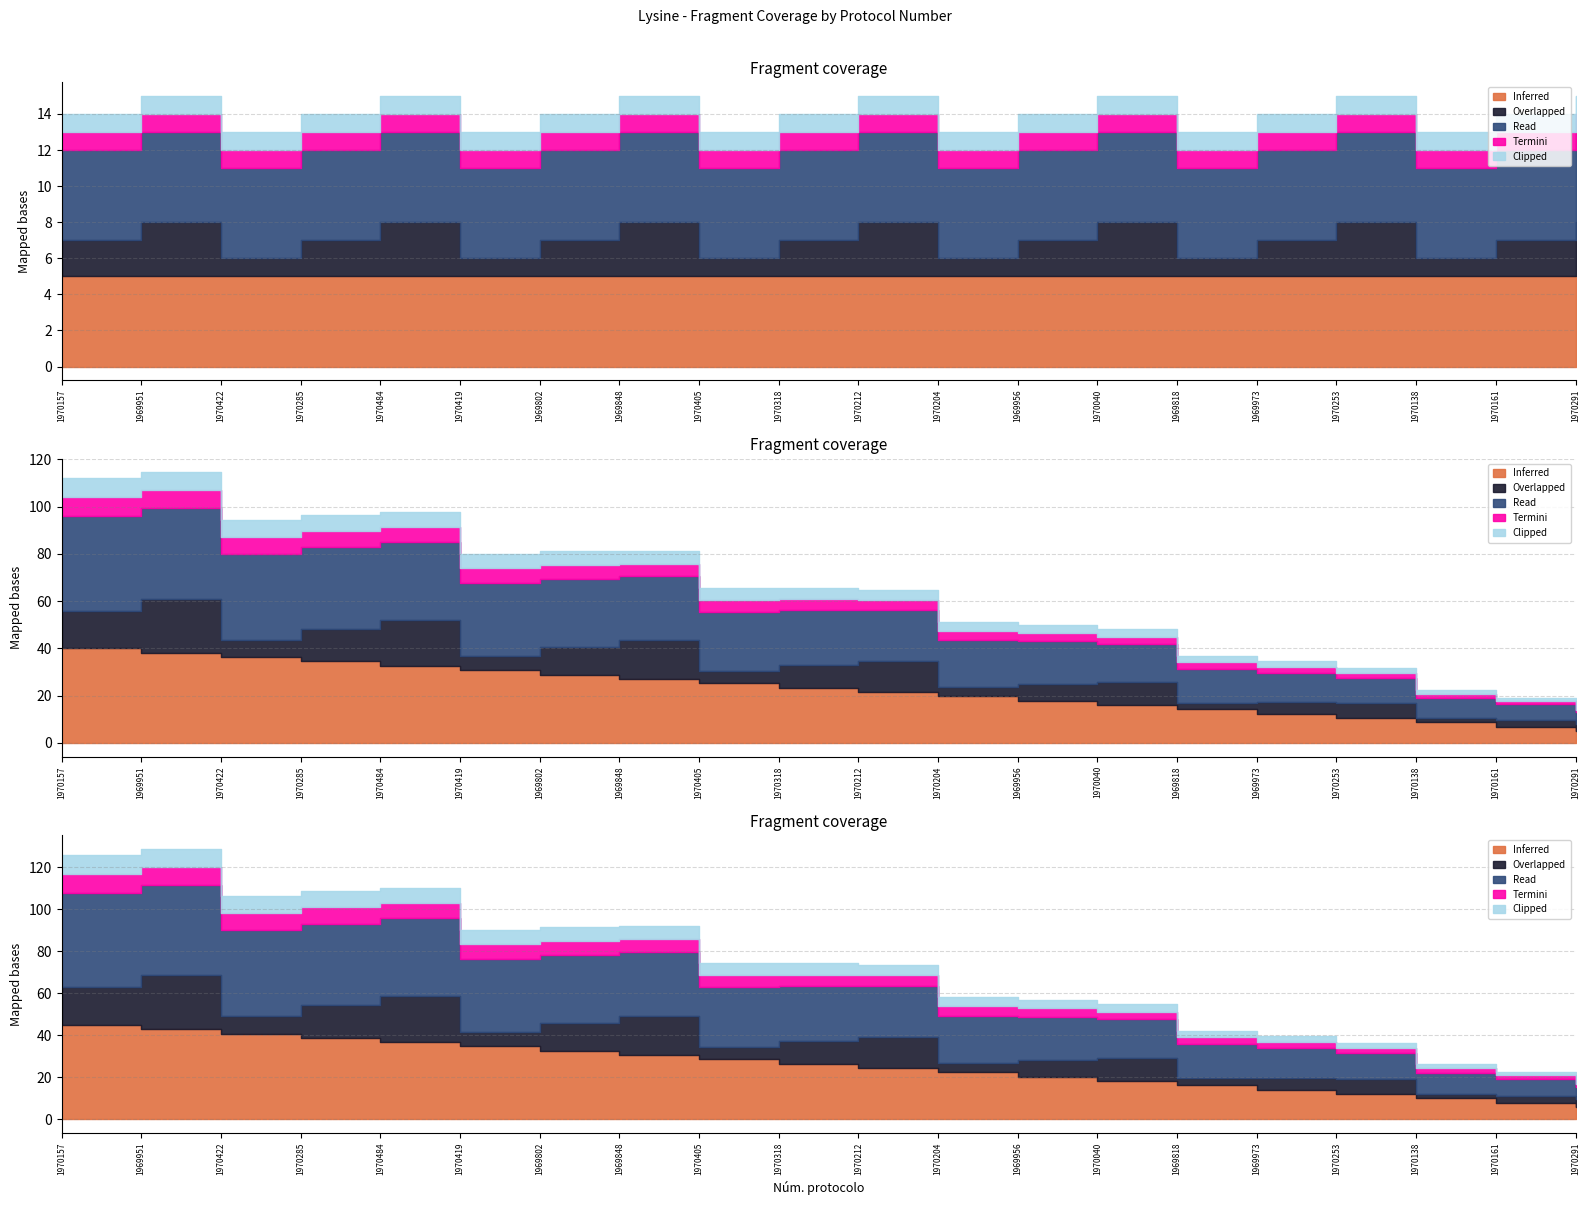

Is the value of Overlapped at 1970212 greater than the value of Read at 1970405?

No